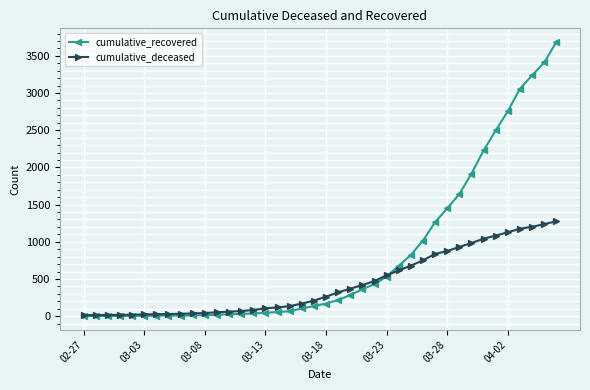

What is the greatest value displayed?

3686